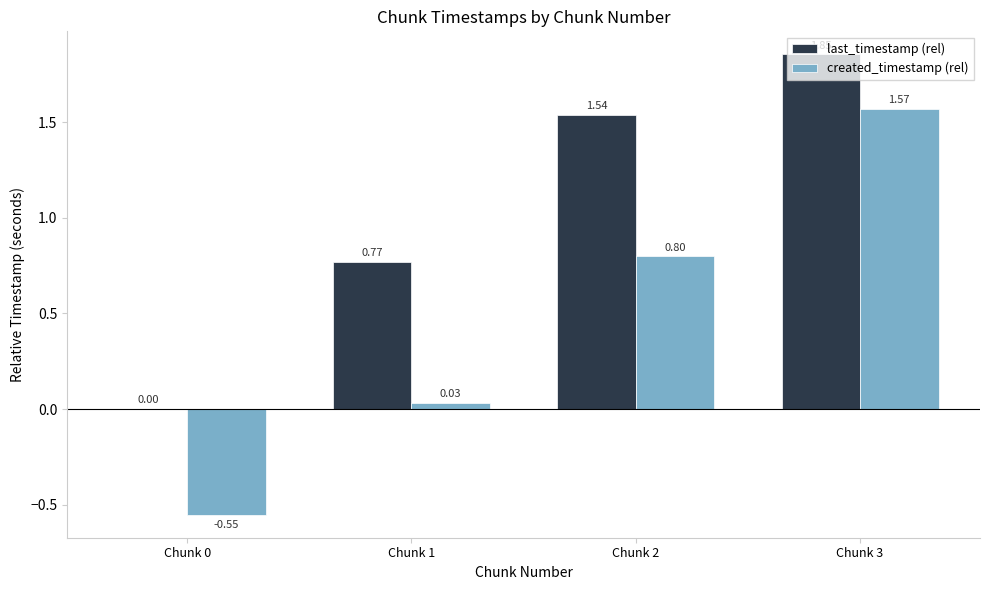

What is the sum of the last_timestamp (rel) values at Chunk 2 and Chunk 1?

2.3